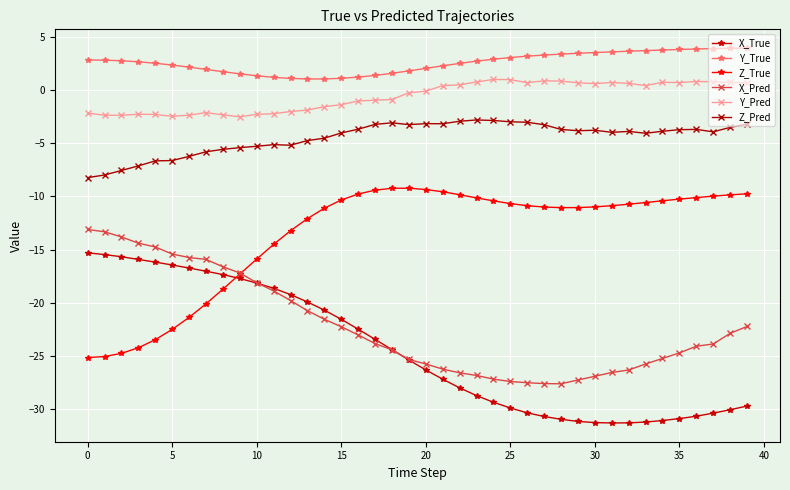

Which series has the largest total across all categories?

Y_True